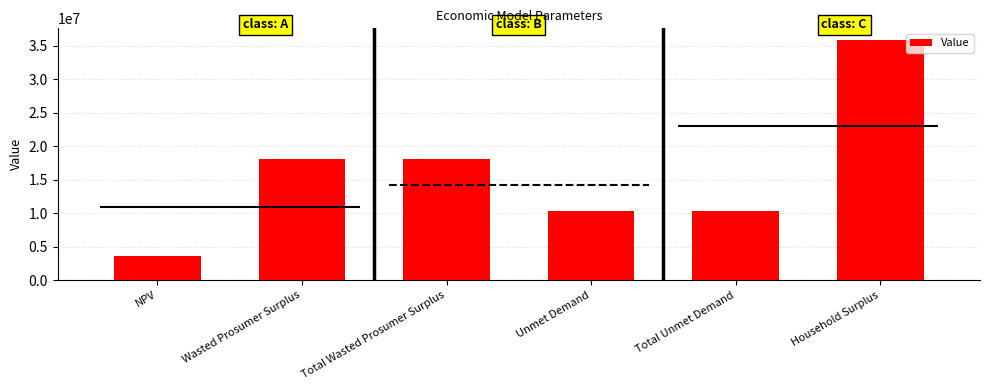

What is the change in value from Wasted Prosumer Surplus to Total Unmet Demand?

-7808250.2